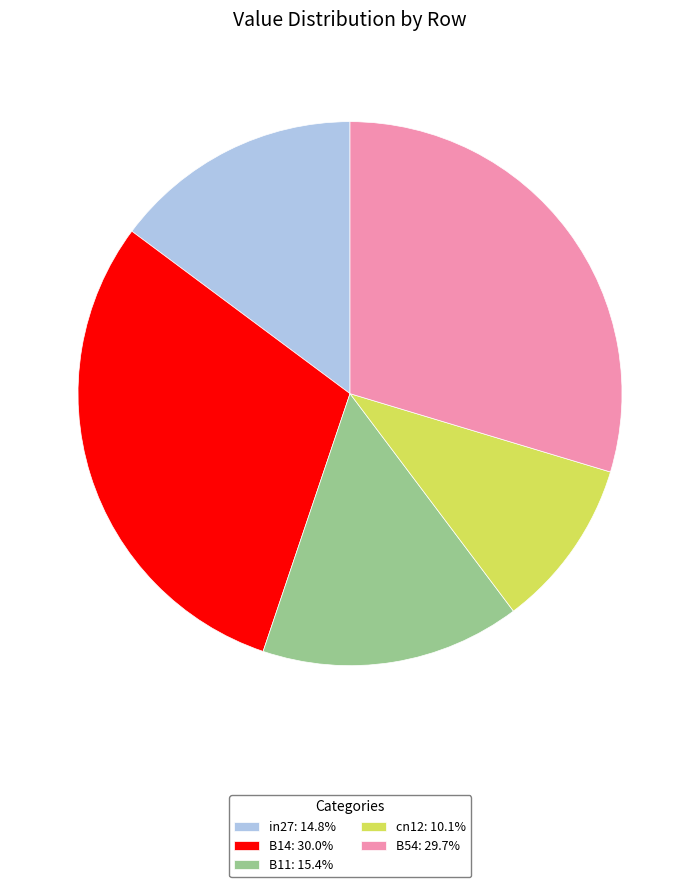

Do B54: 29.7% and in27: 14.8% together represent more than half of the pie?

No